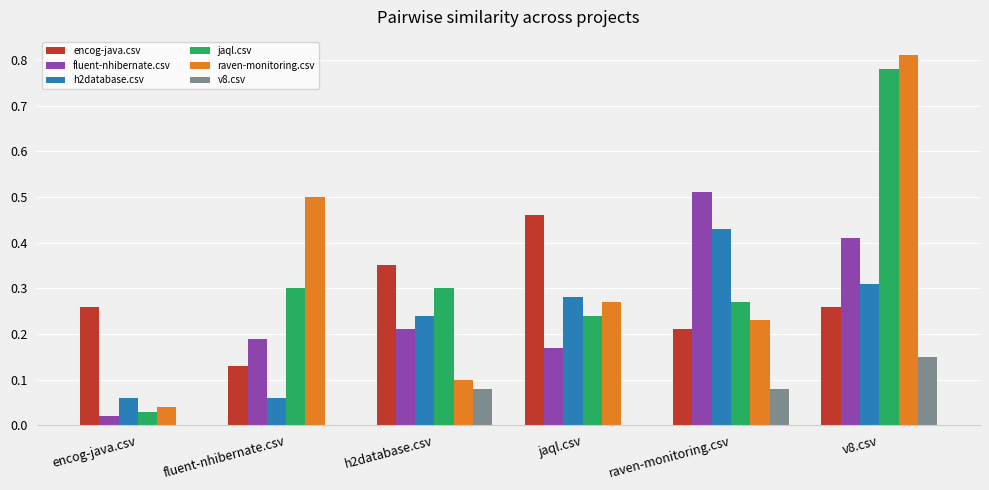

Is the value of h2database.csv at encog-java.csv greater than the value of encog-java.csv at encog-java.csv?

No